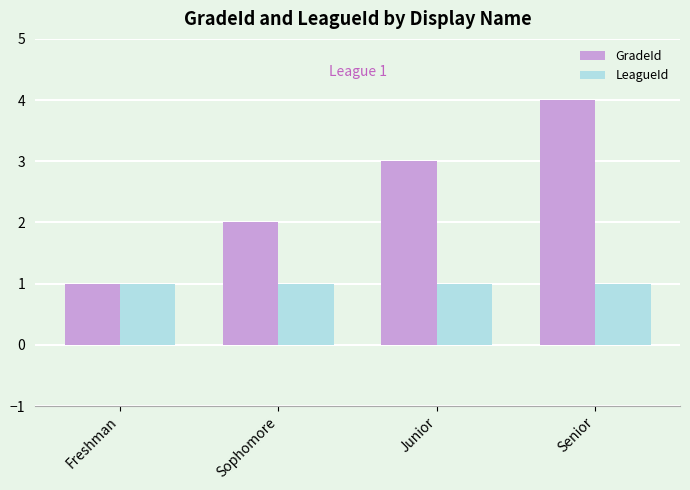

Reading left to right, extract all data points from this chart.

GradeId: Freshman=1	Sophomore=2	Junior=3	Senior=4
LeagueId: Freshman=1	Sophomore=1	Junior=1	Senior=1